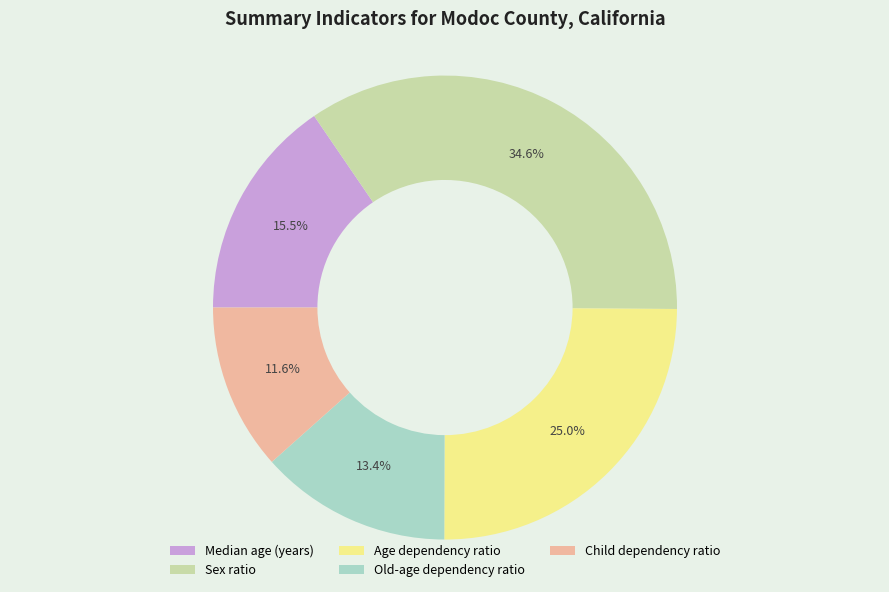

Which has a higher value, Age dependency ratio or Median age (years)?

Age dependency ratio